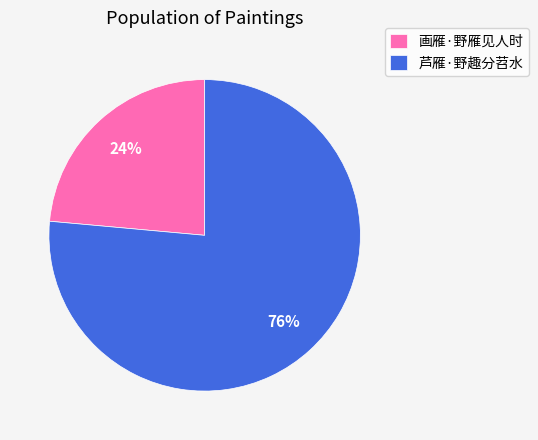

Rank the categories by value from highest to lowest.

芦雁·野趣分苕水, 画雁·野雁见人时